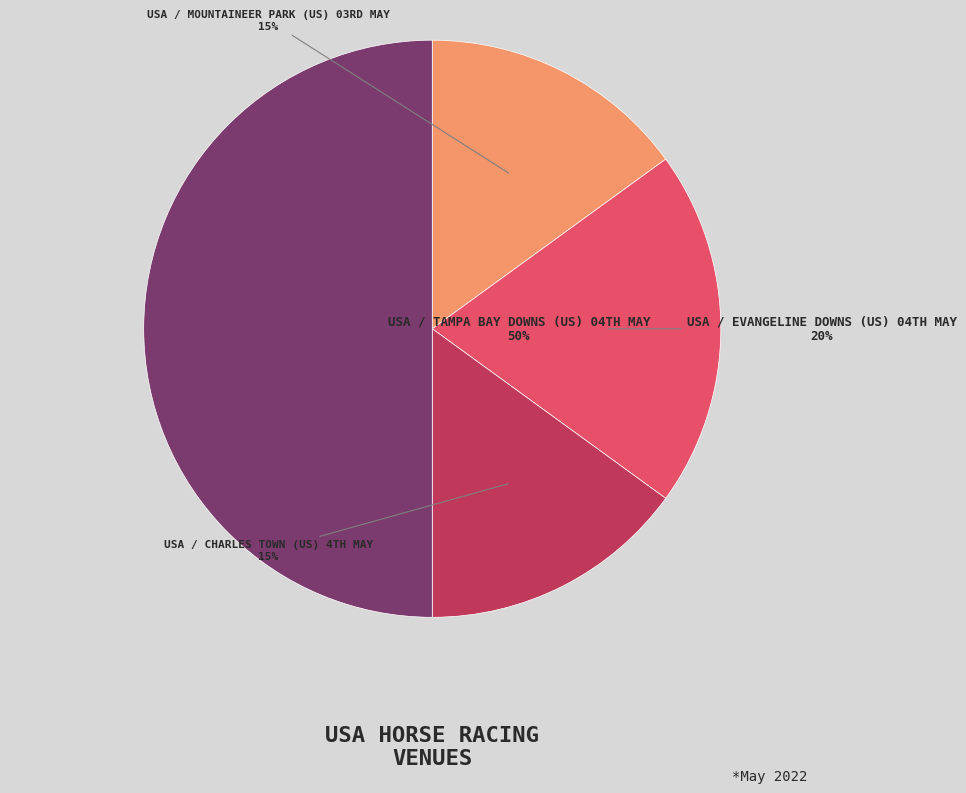

To the nearest percent, what is the difference between the largest and smallest slice percentages?

35%